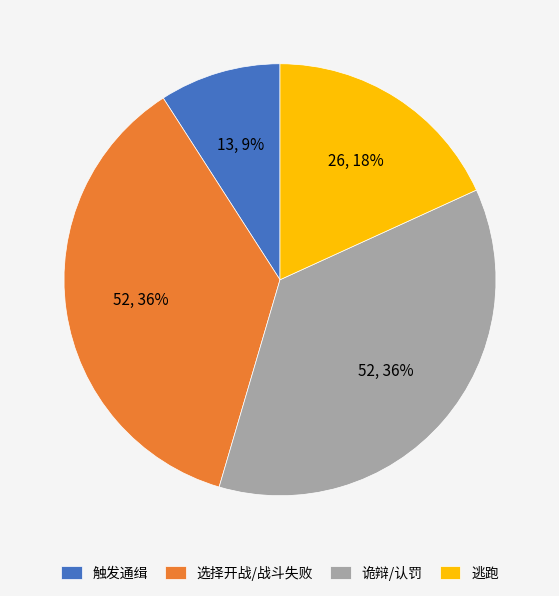

What is the smallest slice in the pie chart?

触发通缉